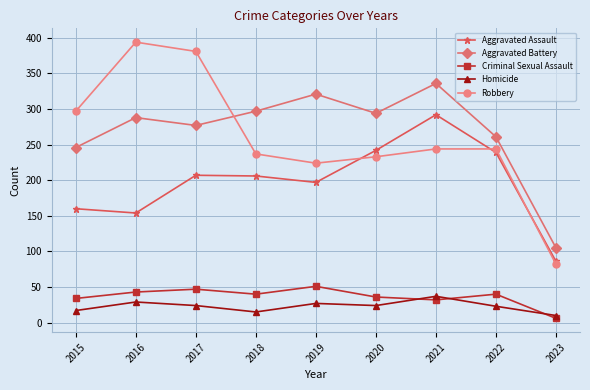

What is the smallest value displayed?

6